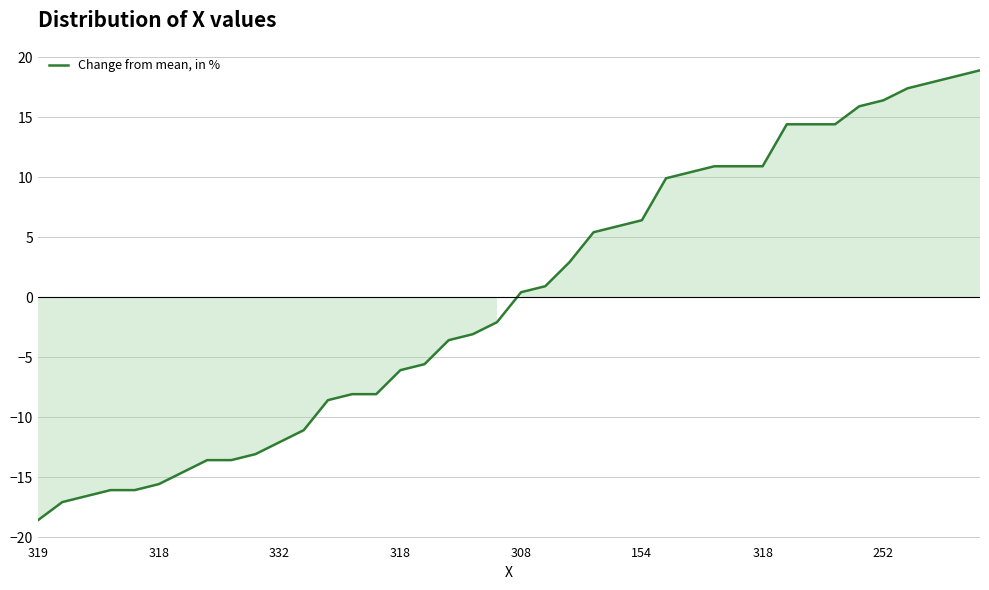

What is the greatest value displayed?

18.9